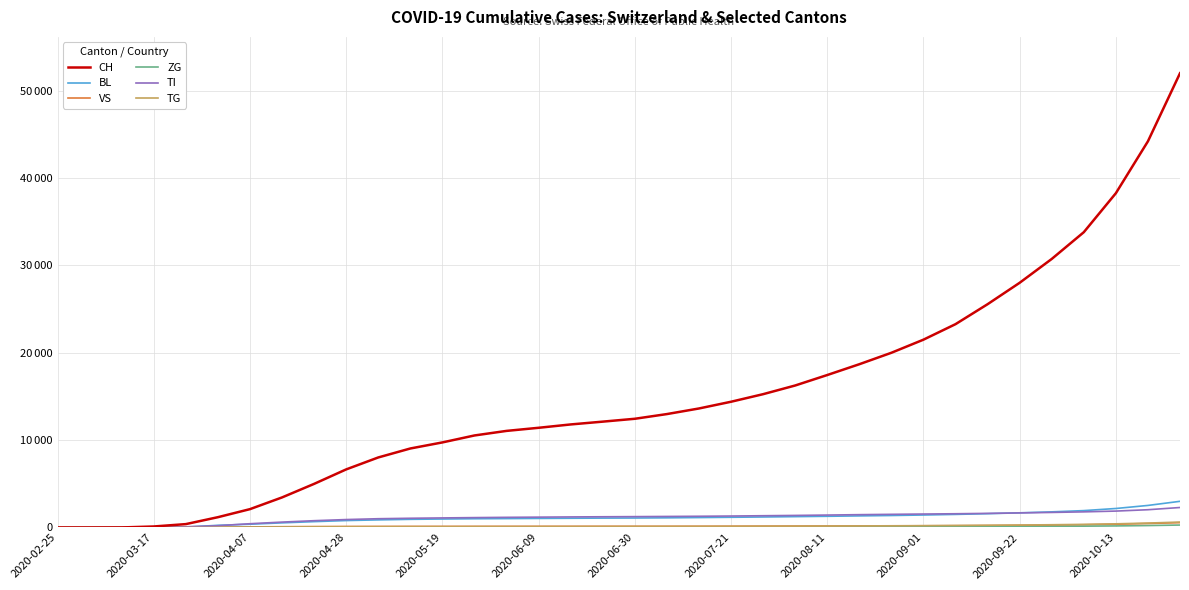

Is this an area chart (filled region under the line)?

No